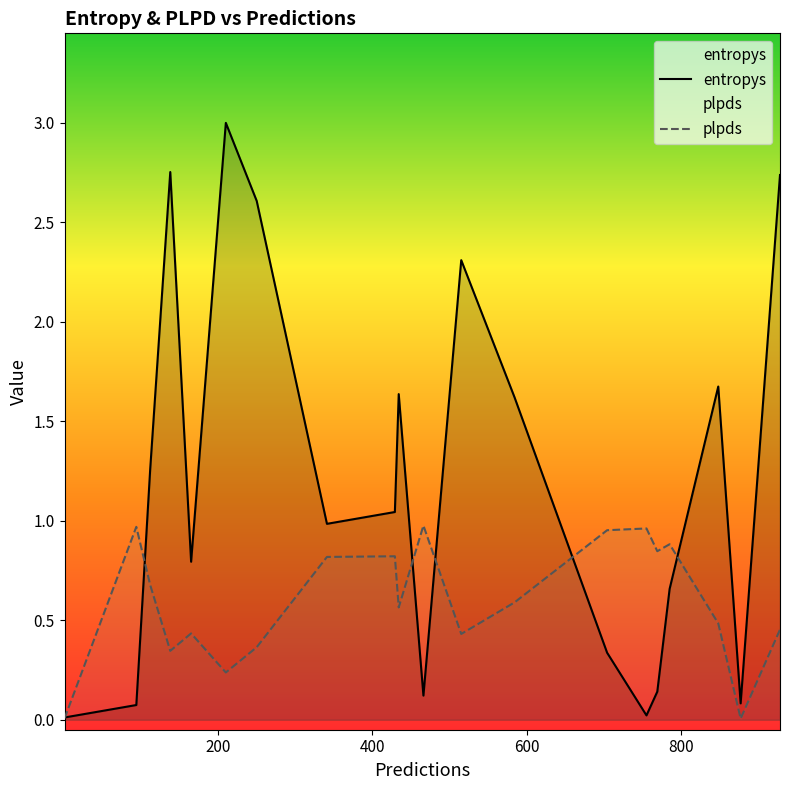

Rank the series by their maximum value, from lowest to highest.

plpds, entropys